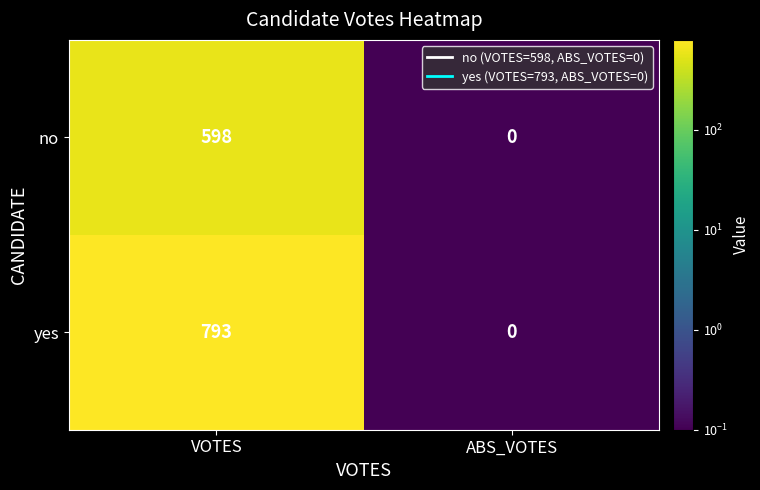

Is it true that yes equals -354 at ABS_VOTES?

False